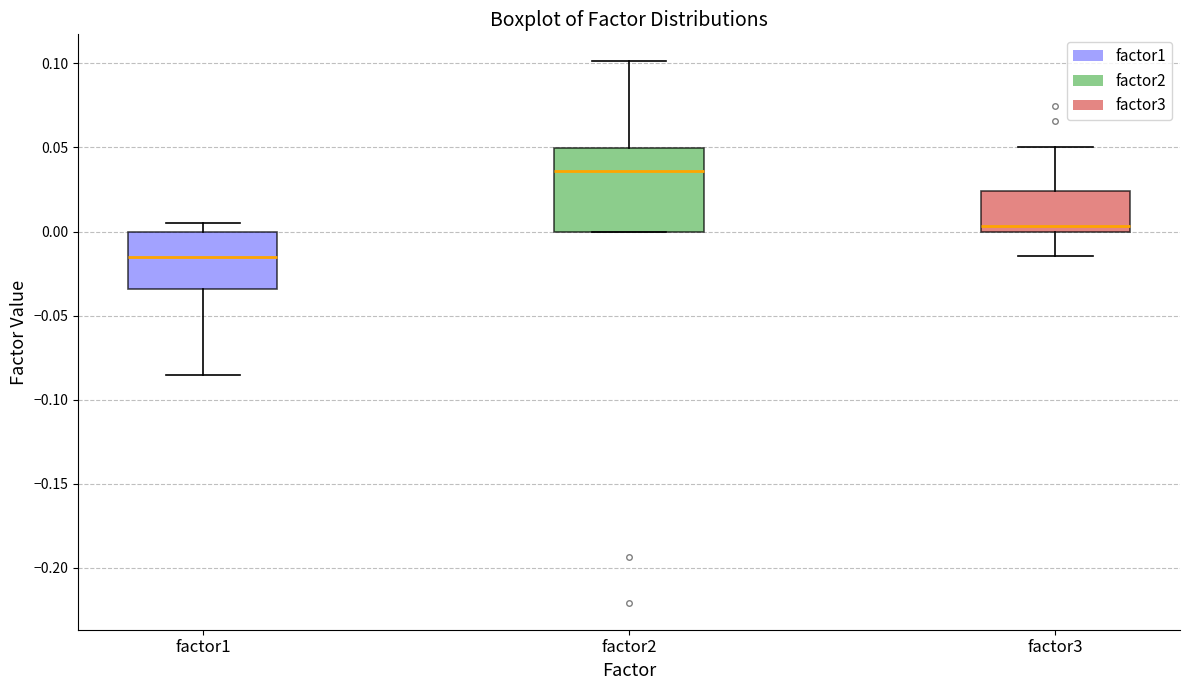

Which box is the tallest, from its lower edge to its upper edge?

factor2